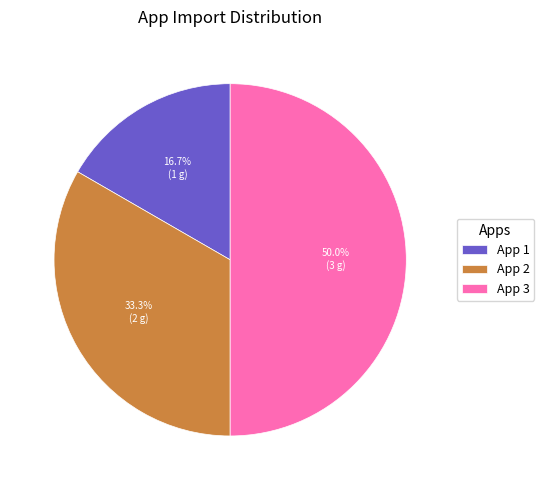

What percentage do App 1 and App 3 together represent?

66.7%